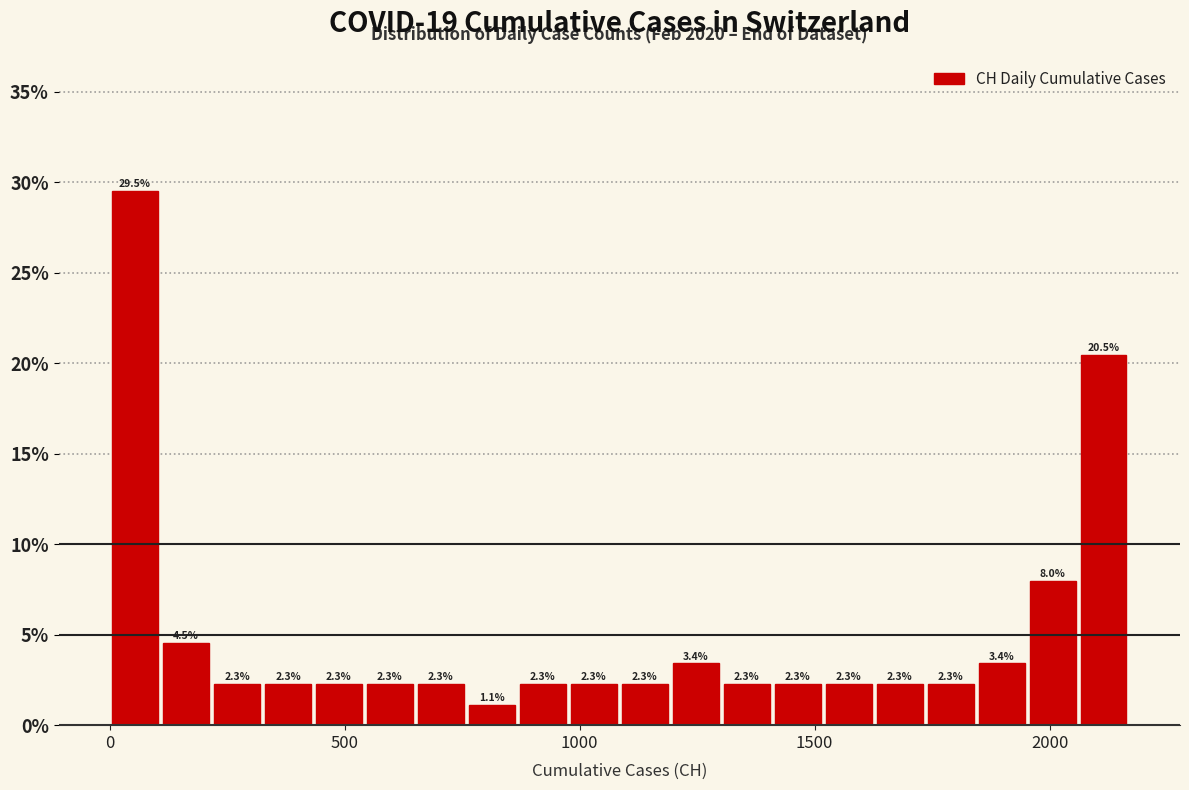

Read against the x-axis, roughly where is the centre of the tallest bar?

50